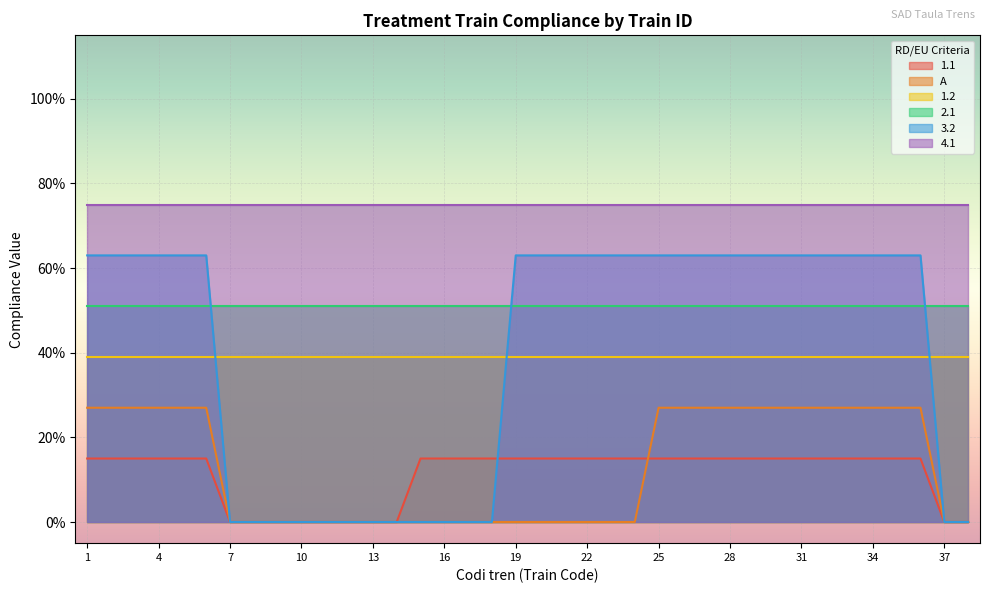

Which category has the highest value in the 3.2 series?

1